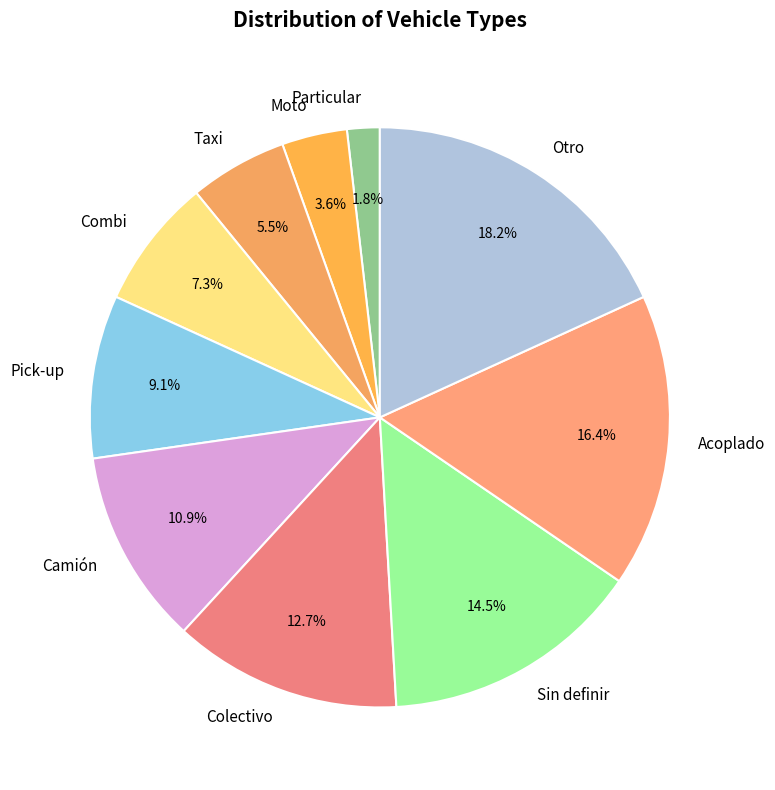

Which slice is the largest?

Otro